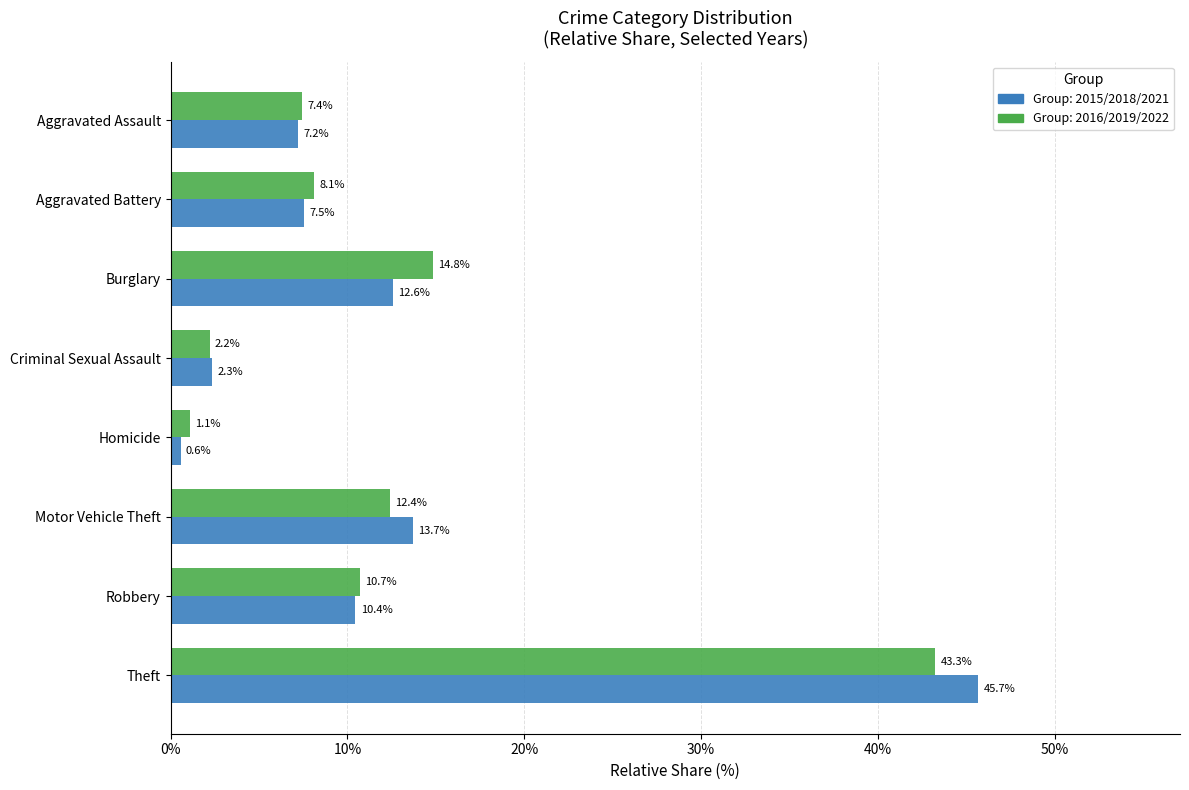

At which category does the chart reach its minimum across all series?

Homicide